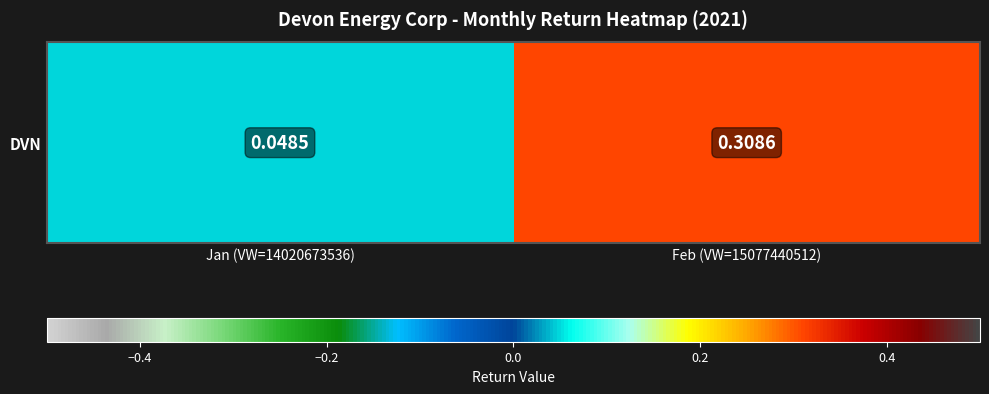

True or false: the data shows 0.3 at Feb (VW=15077440512).

True